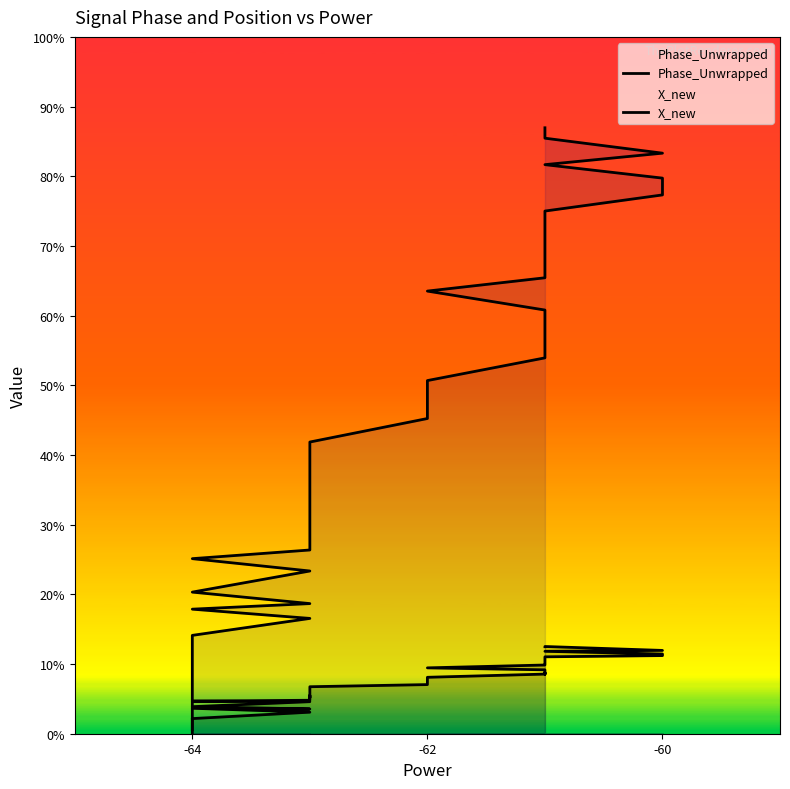

True or false: Phase_Unwrapped and X_new intersect in this chart.

True